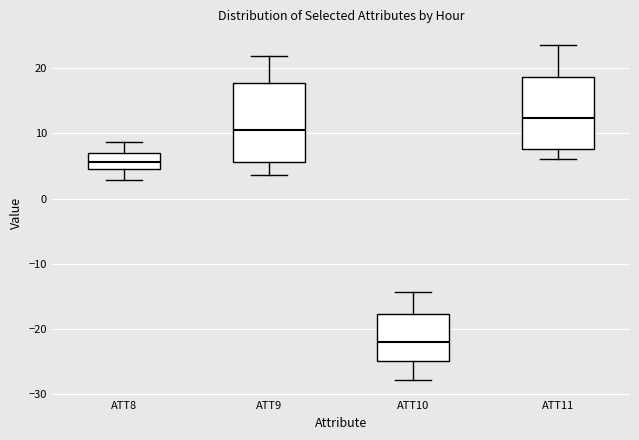

Where does the upper whisker of the box for ATT8 end on the y-axis? The values are not printed on the chart, so give them approximately, as read against the axis.

9